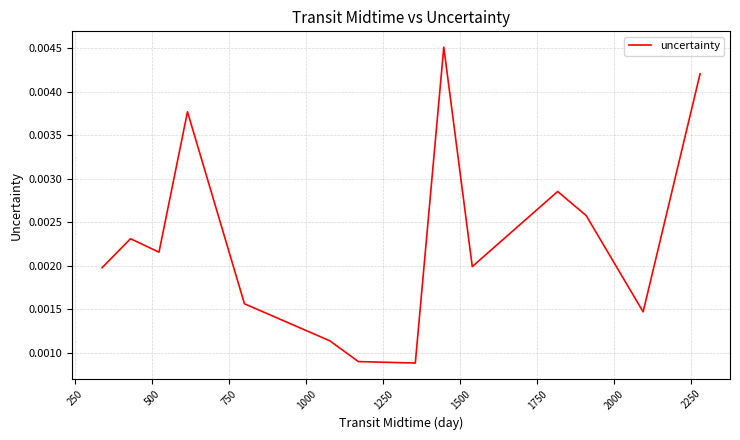

Where is the first local minimum?

500